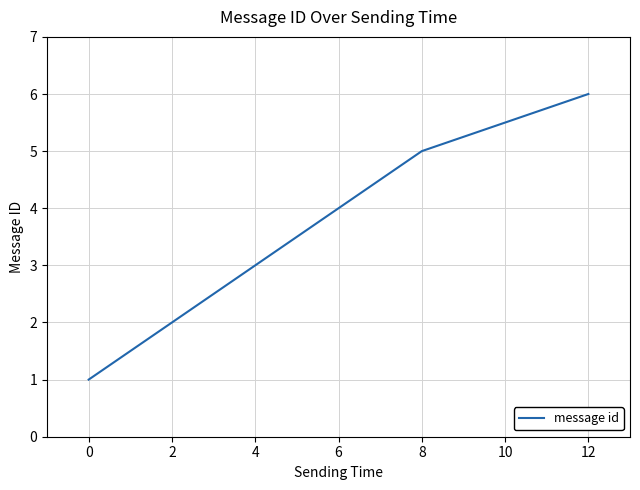

What is the difference between the maximum and minimum values?

5